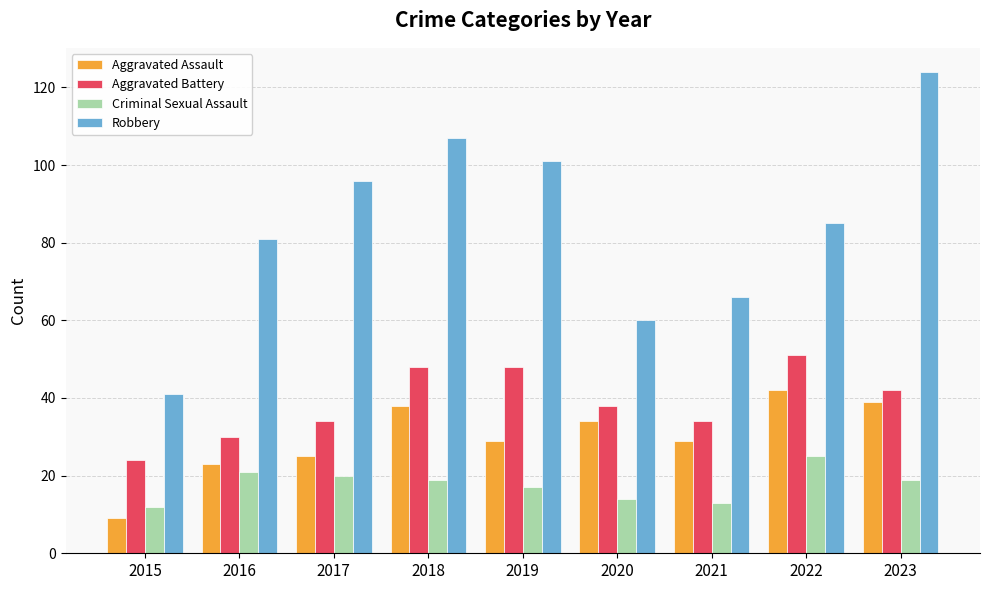

What is the lowest value of the Robbery series?

41